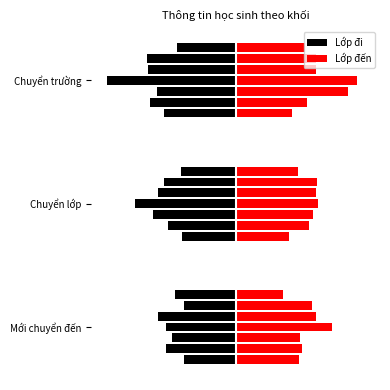

Rank the categories by value from lowest to highest.

1, 2, 3